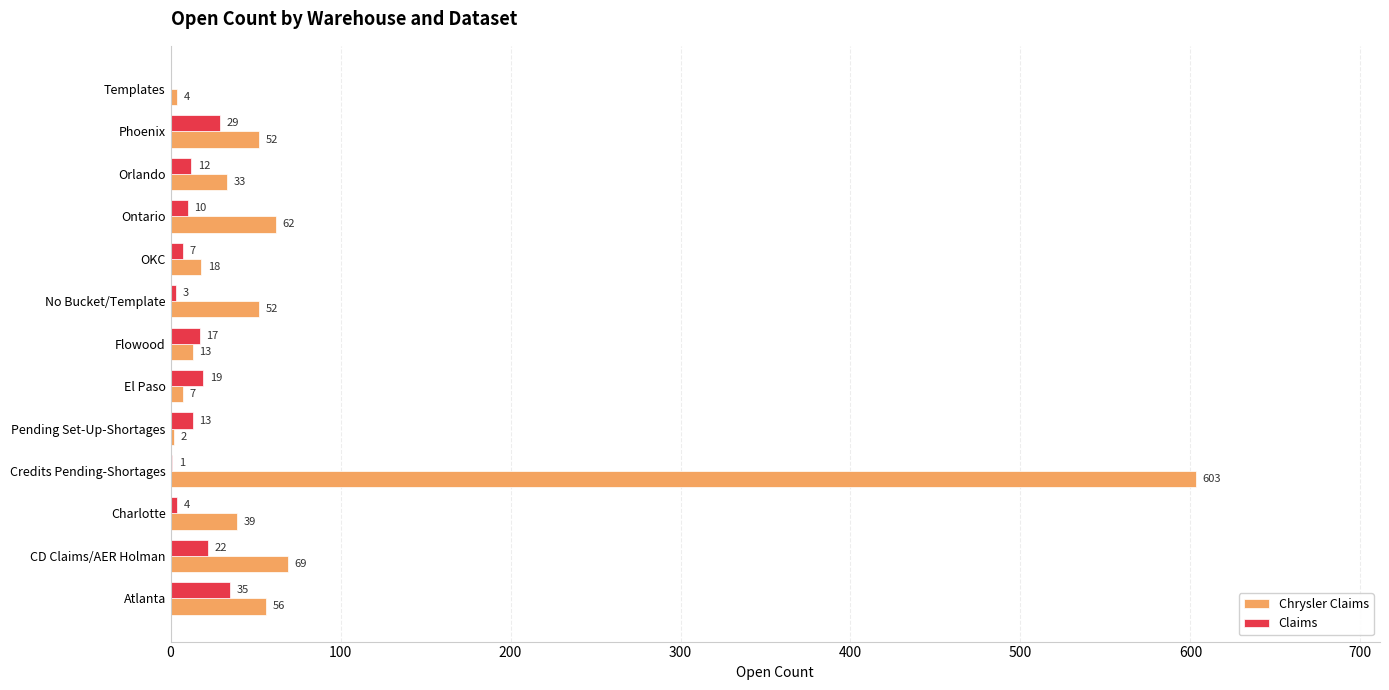

At which category is the sum across all series the highest?

Credits Pending-Shortages